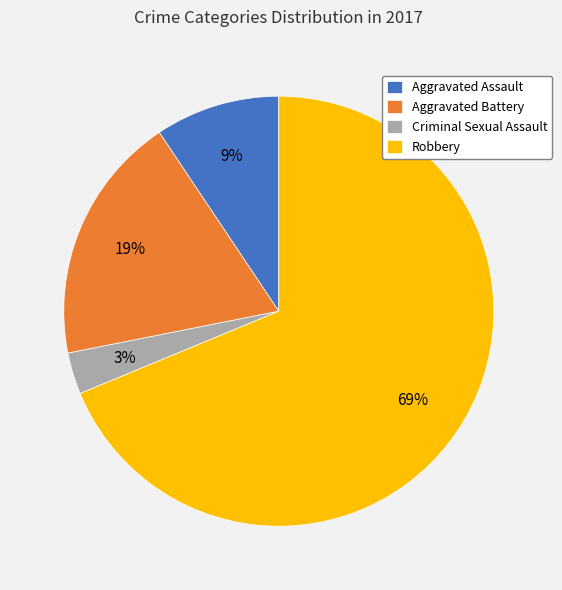

The Aggravated Battery slice represents 19% of the pie. True or false?

True